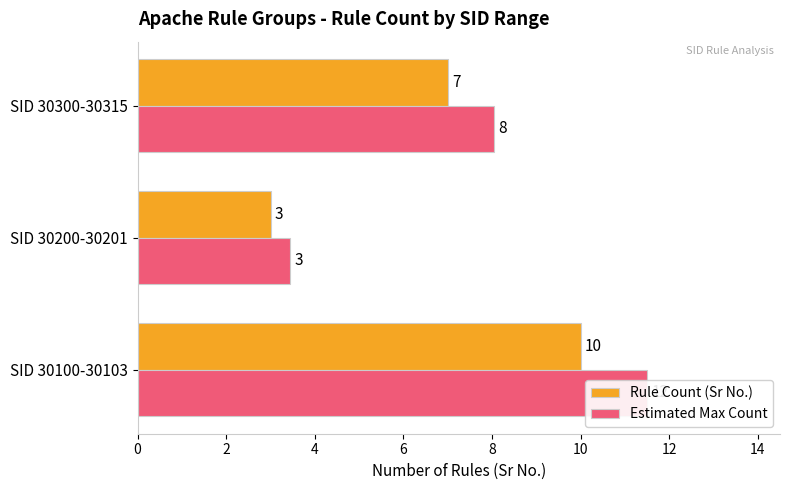

What is the value of the Estimated Max Count bar at the 3rd from the left?

8.0